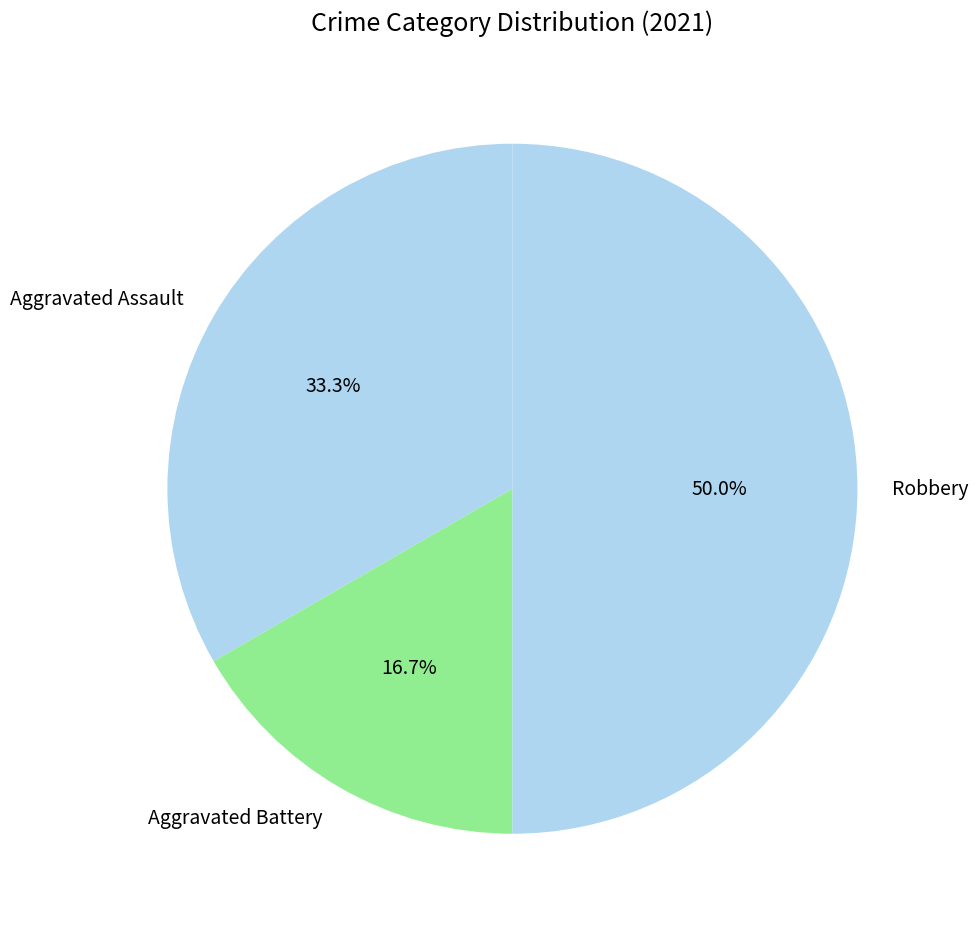

Does Aggravated Battery account for over 50% of the chart?

No